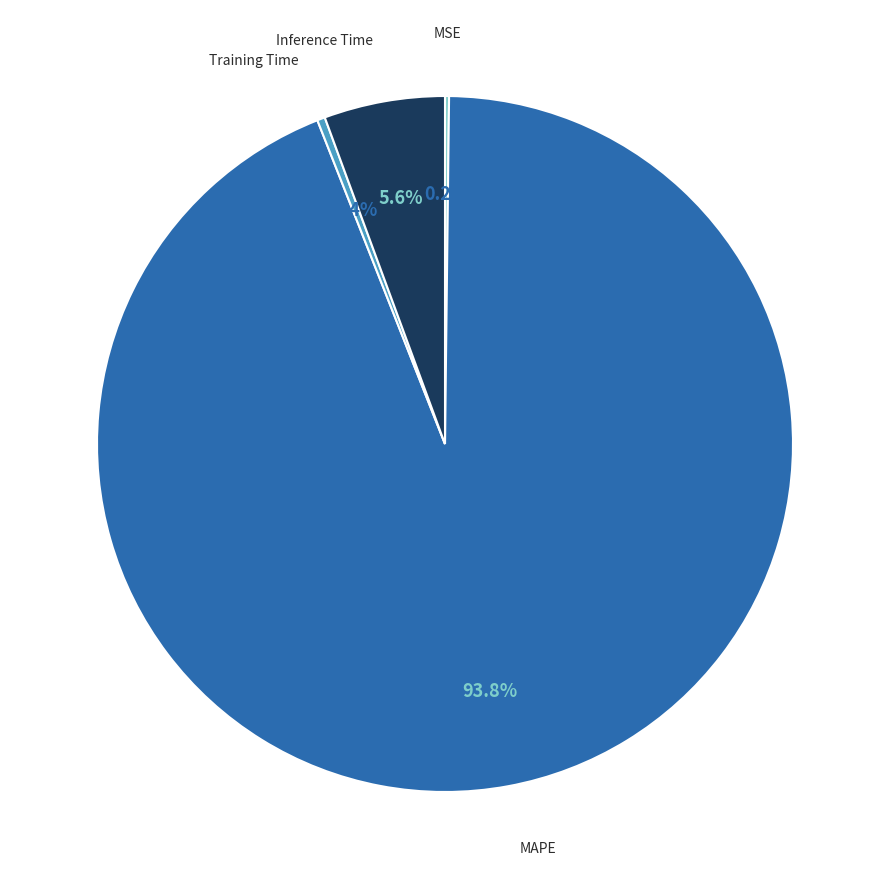

Does Training Time represent more than half of the total?

No